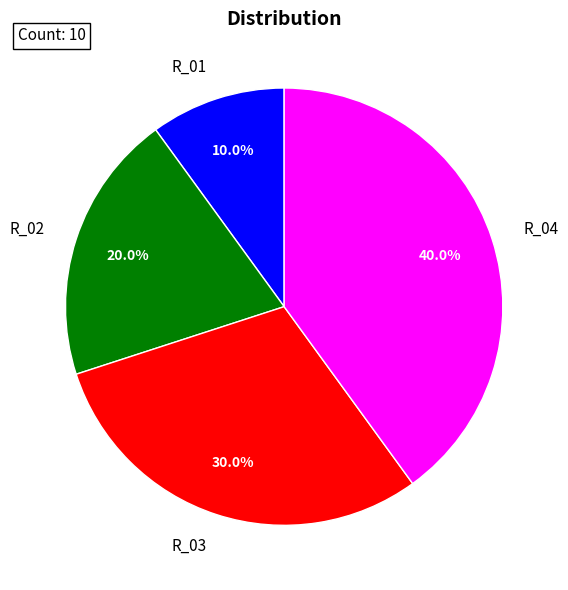

To the nearest percent, what is the difference between the R_02 and R_01 slice percentages?

10%